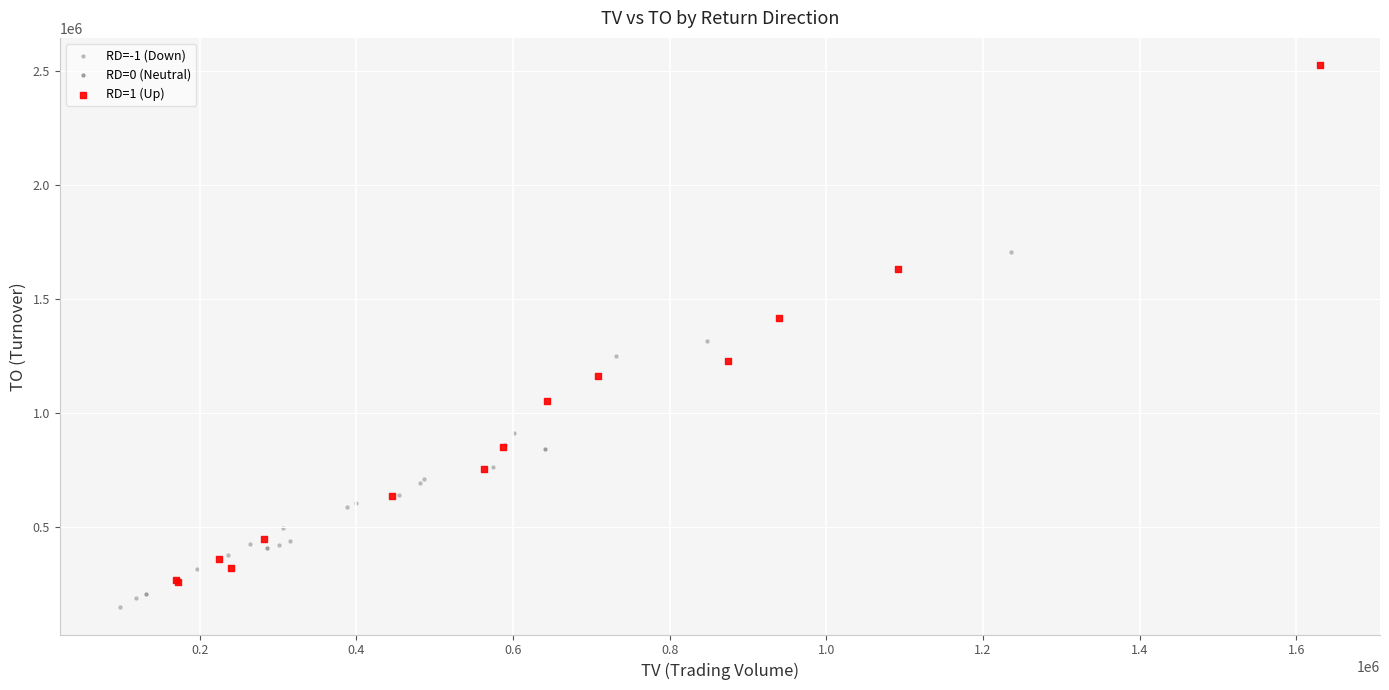

Which series contains the highest Y value?

RD=1 (Up)